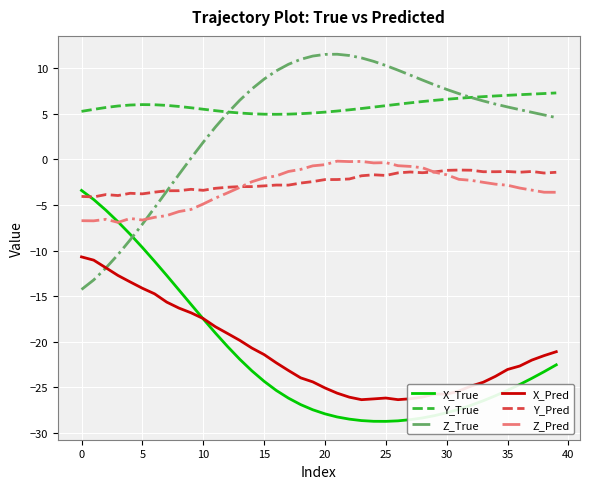

True or false: X_Pred and Y_True cross at least once.

False